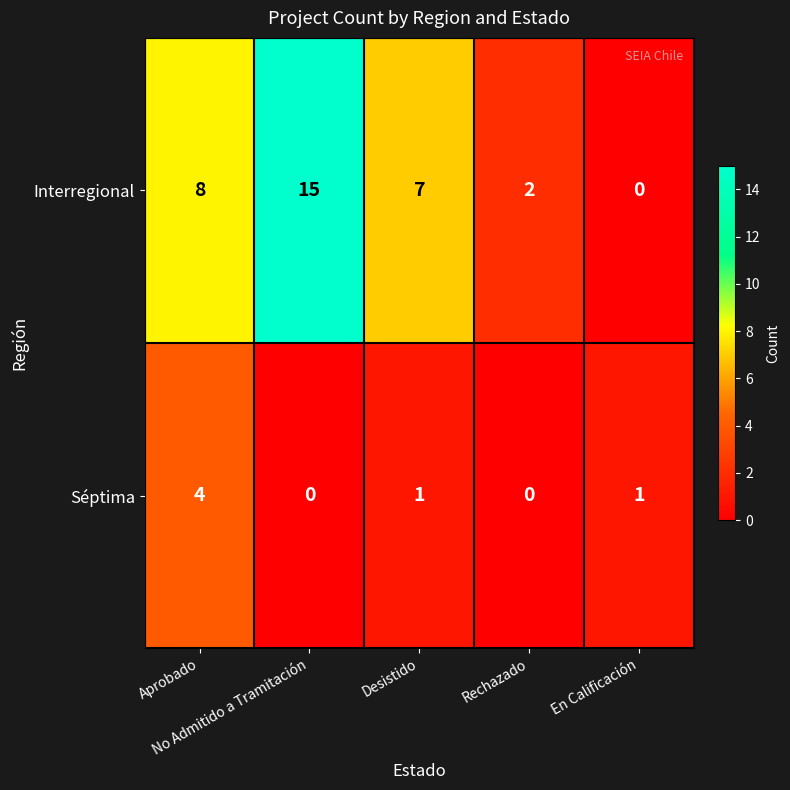

At how many categories does at least one series exceed 13?

1